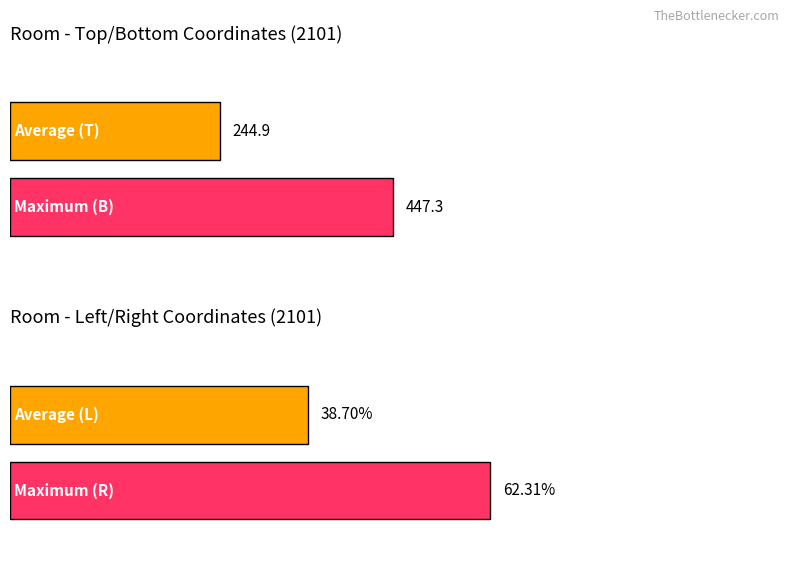

Which series has the widest spread of values?

L